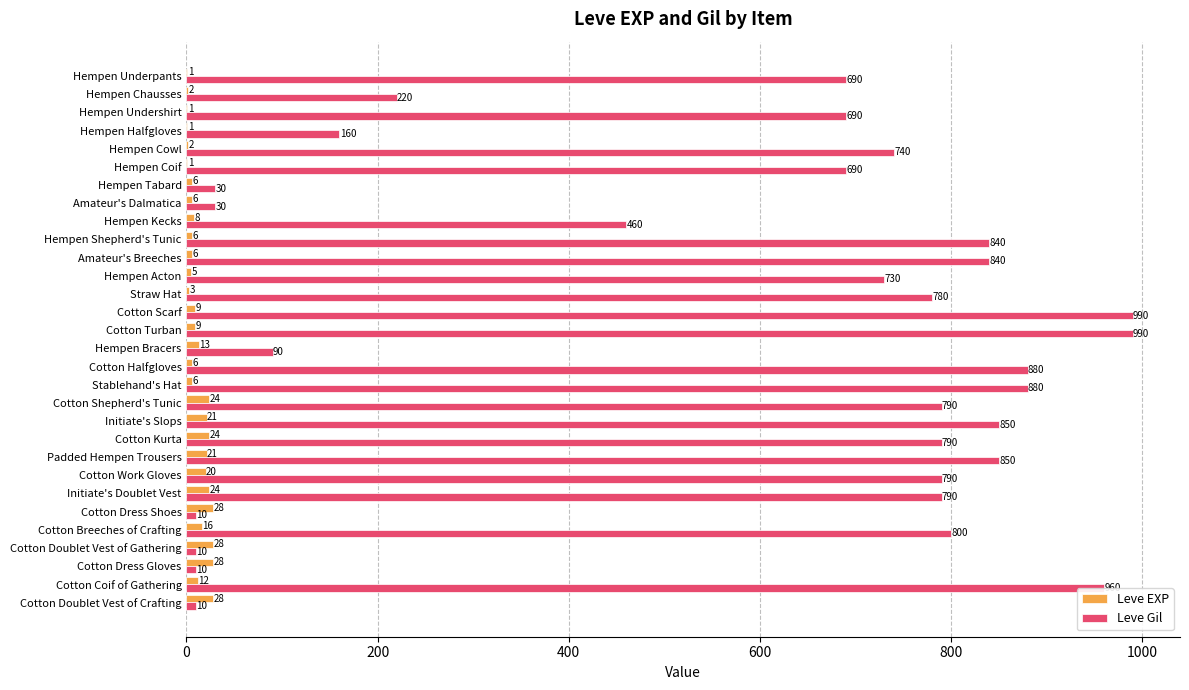

The Leve EXP series shows 16 at Cotton Breeches of Crafting. True or false?

True